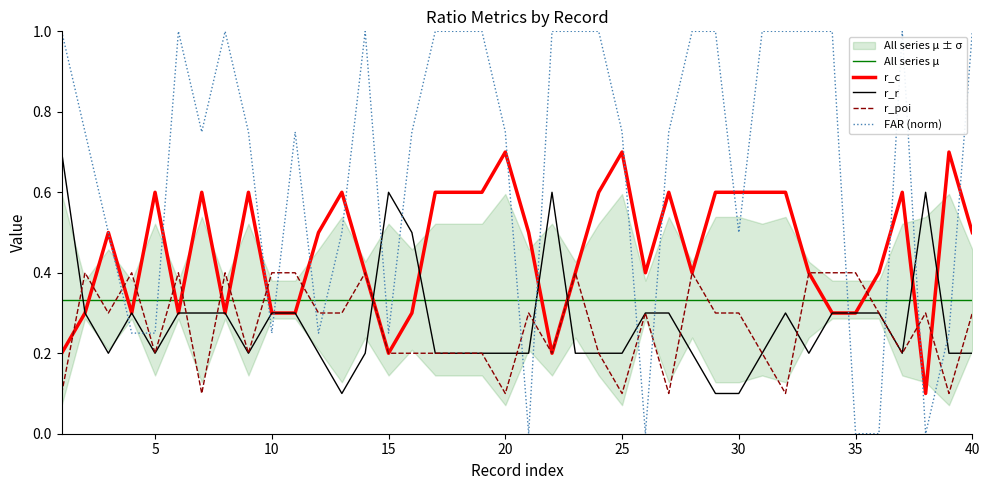

In r_c, how many points are lower than both neighbors (excluding endpoints)?

8